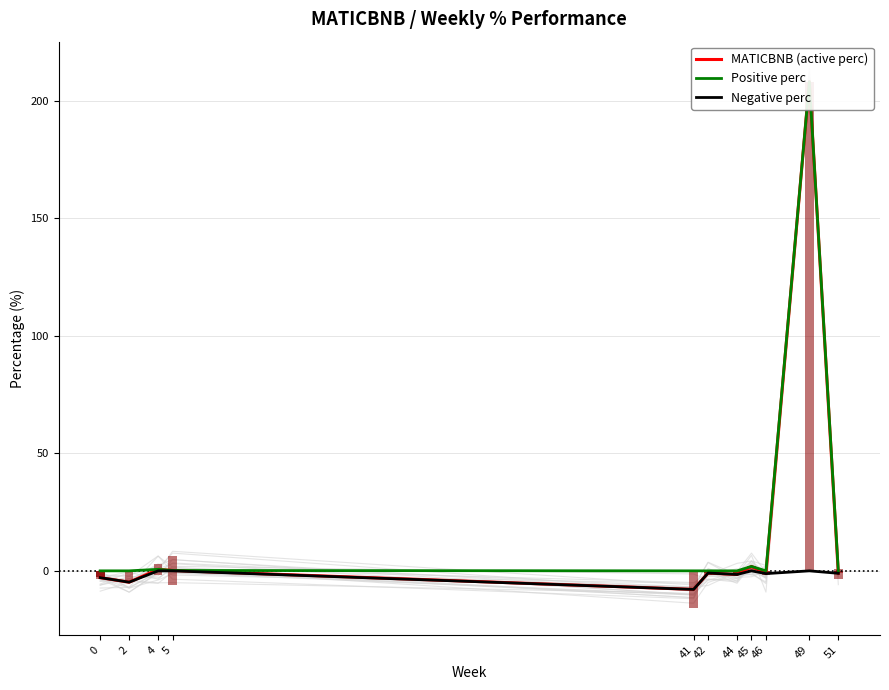

Which category has the lowest value in the MATICBNB (active perc) series?

41